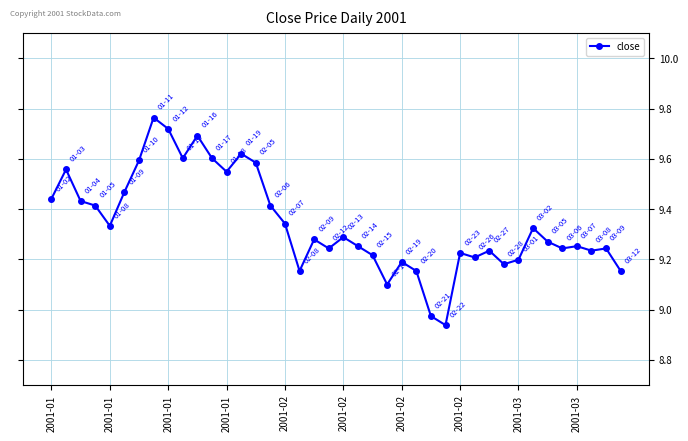

How many categories are shown in the chart?

40